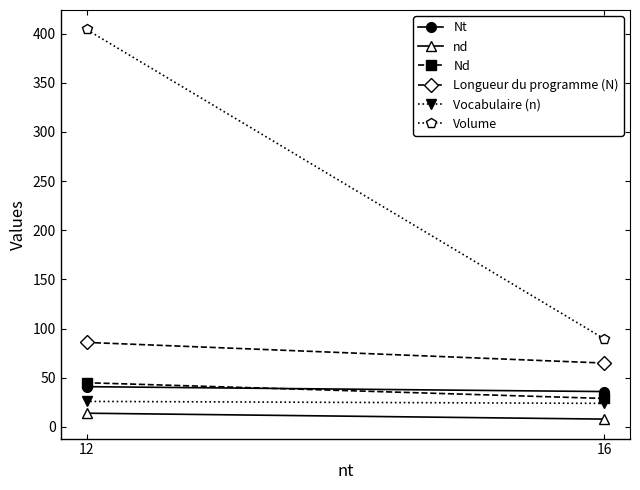

What is the value of the nd point at the 1st from the left?

8.0